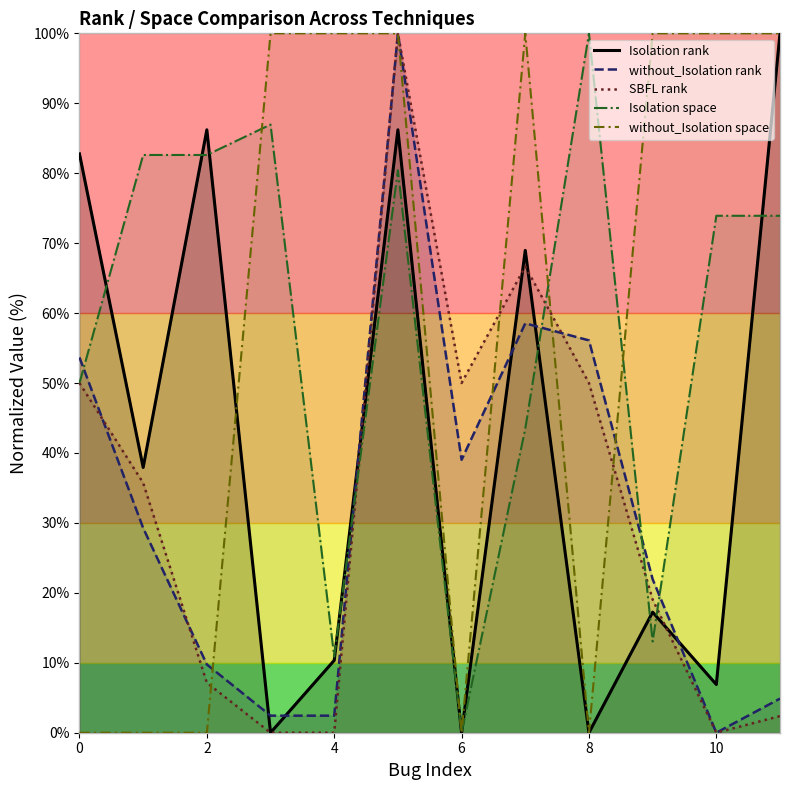

True or false: without_Isolation space has more than 1 points higher than both neighbors.

False